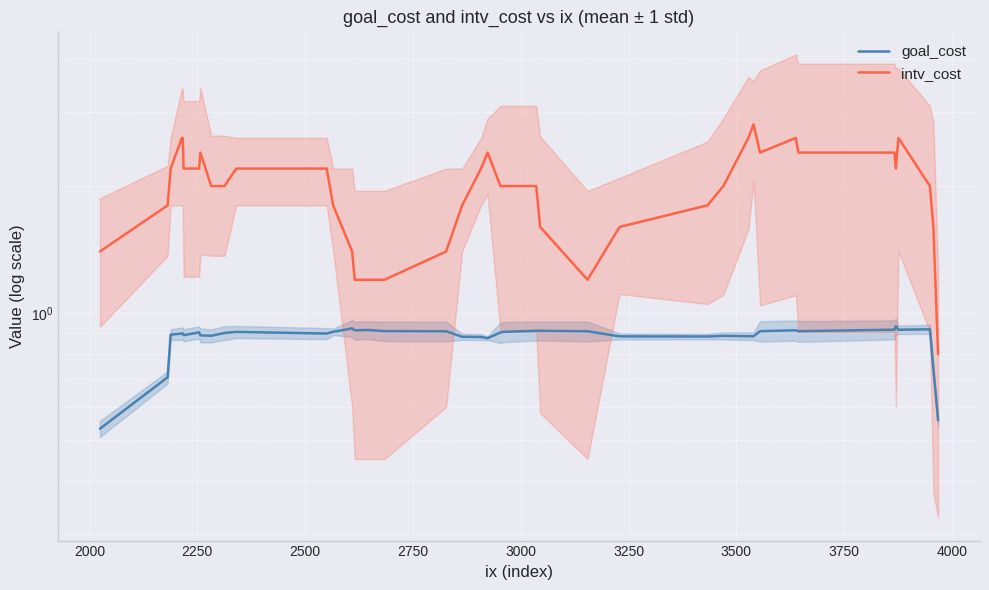

How many distinct data groups are displayed?

2